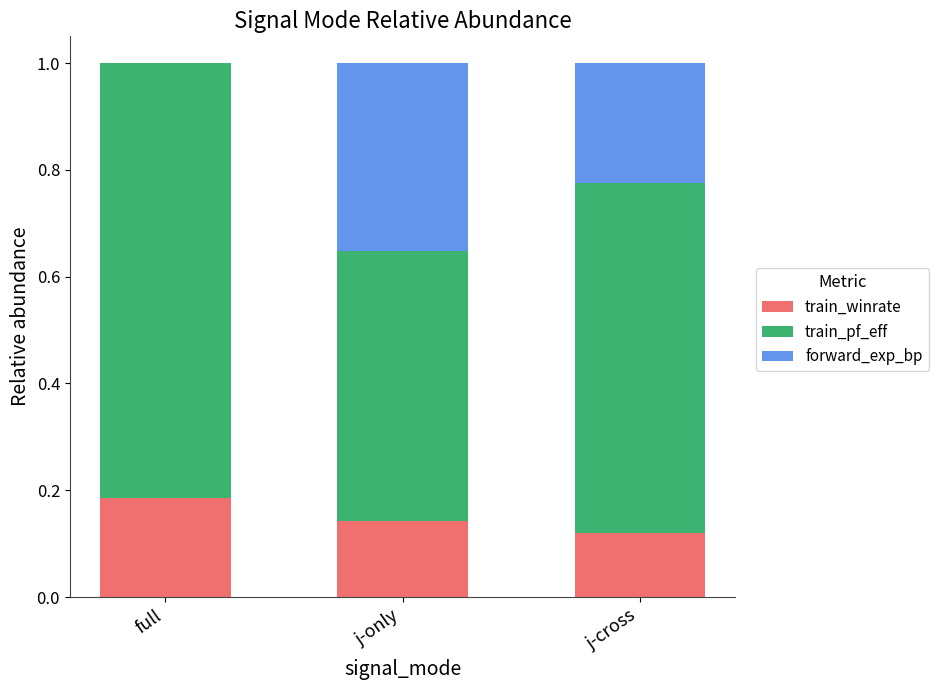

Does the chart contain stacked bars?

Yes